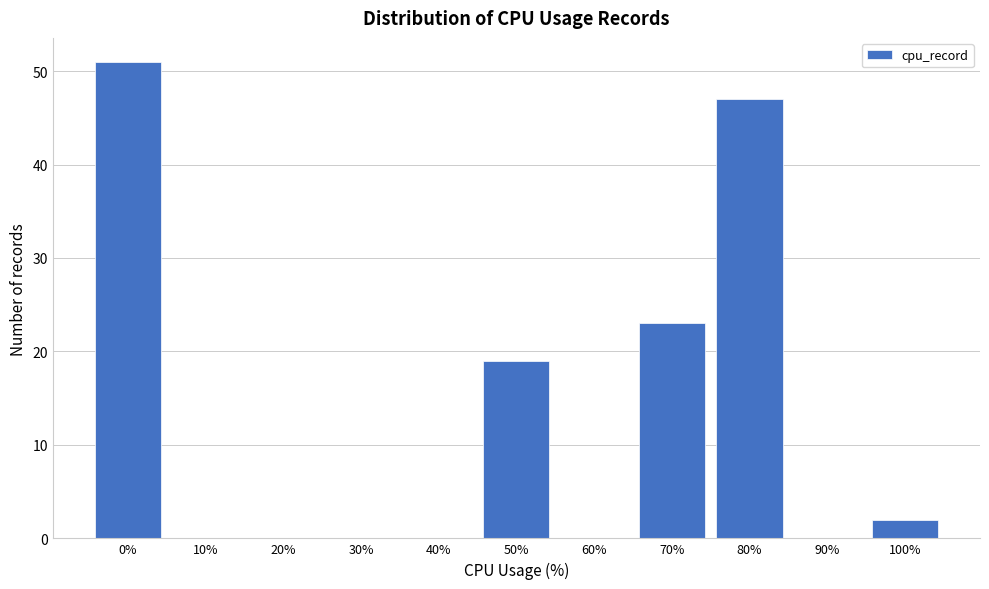

Reading left to right, what are all the values shown in this chart?

0%=51	10%=0	20%=0	30%=0	40%=0	50%=19	60%=0	70%=23	80%=47	90%=0	100%=2